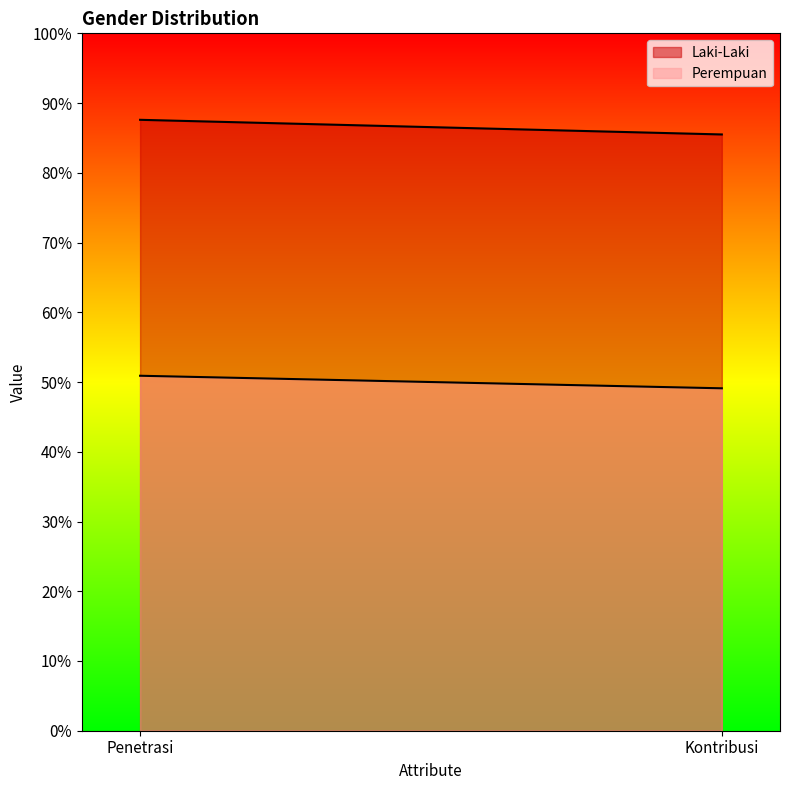

Is it true that Perempuan equals 0.8 at Kontribusi?

False